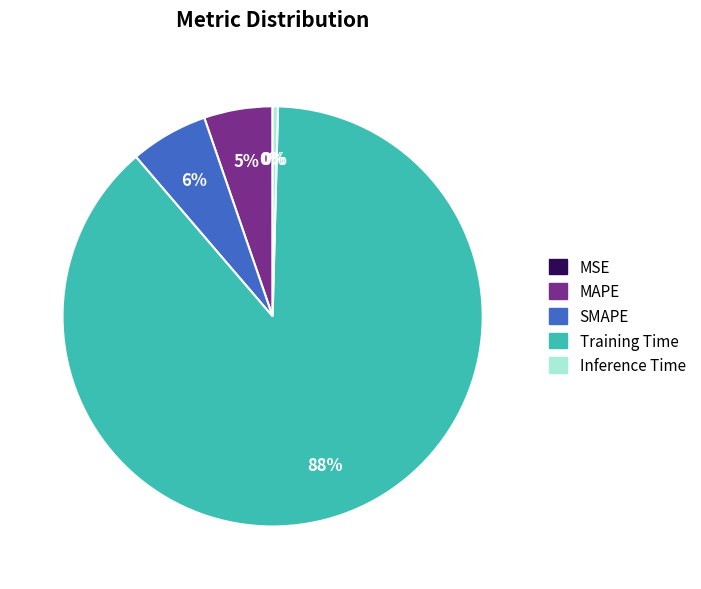

True or false: SMAPE accounts for 6% of the total.

True